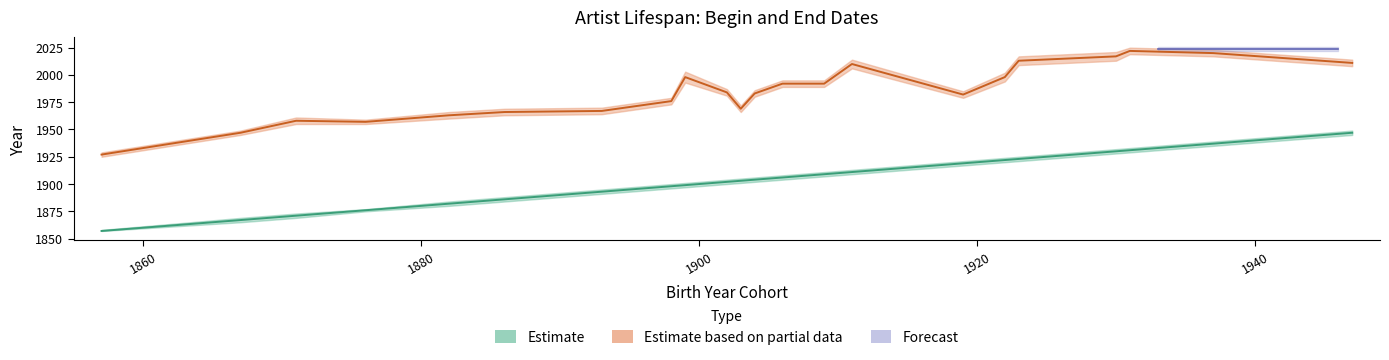

The value of EndDate_mean at 1904 is 3208. True or false?

False